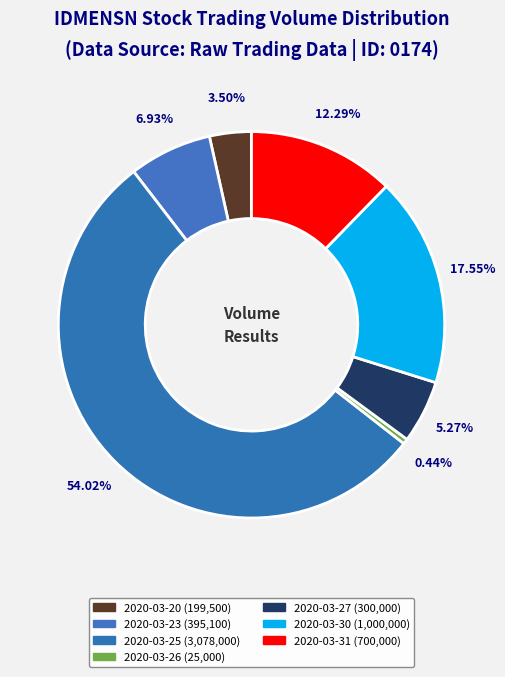

Rank the categories by value from highest to lowest.

2020-03-25, 2020-03-30, 2020-03-31, 2020-03-23, 2020-03-27, 2020-03-20, 2020-03-26